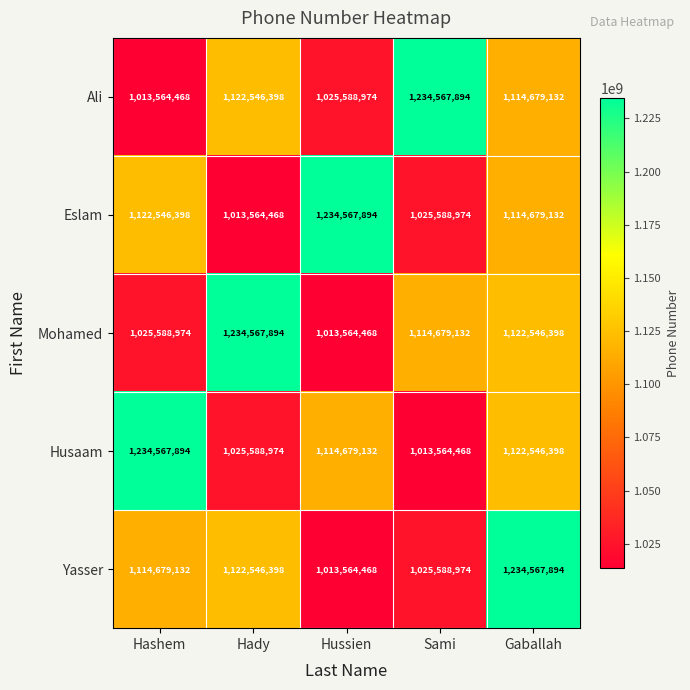

How many distinct data groups are displayed?

5